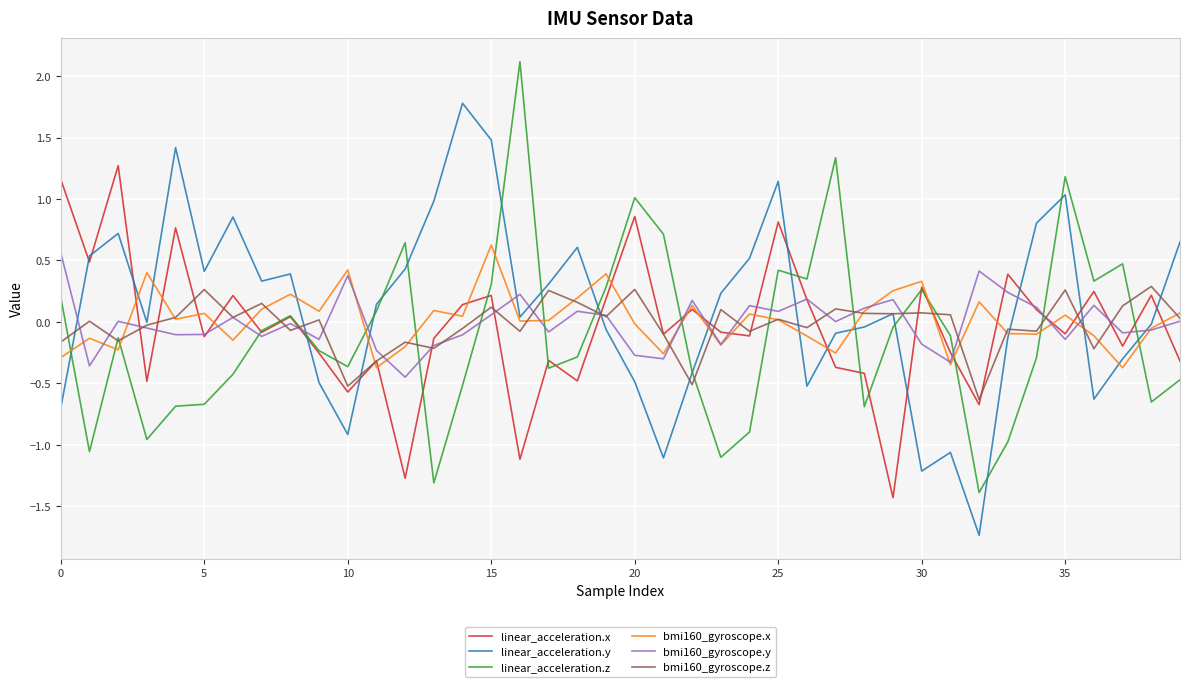

What is the minimum value shown in the chart?

-1.7